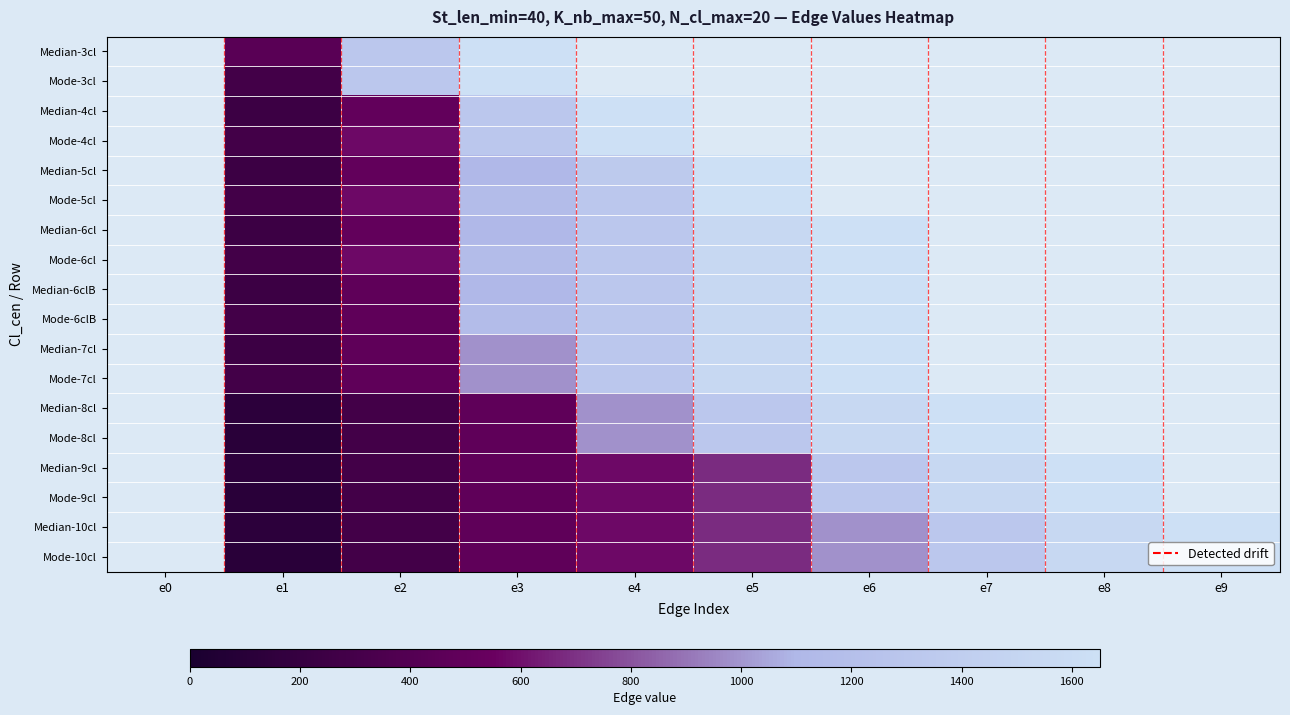

The value of Median-10cl at e3 is 483.0. True or false?

True